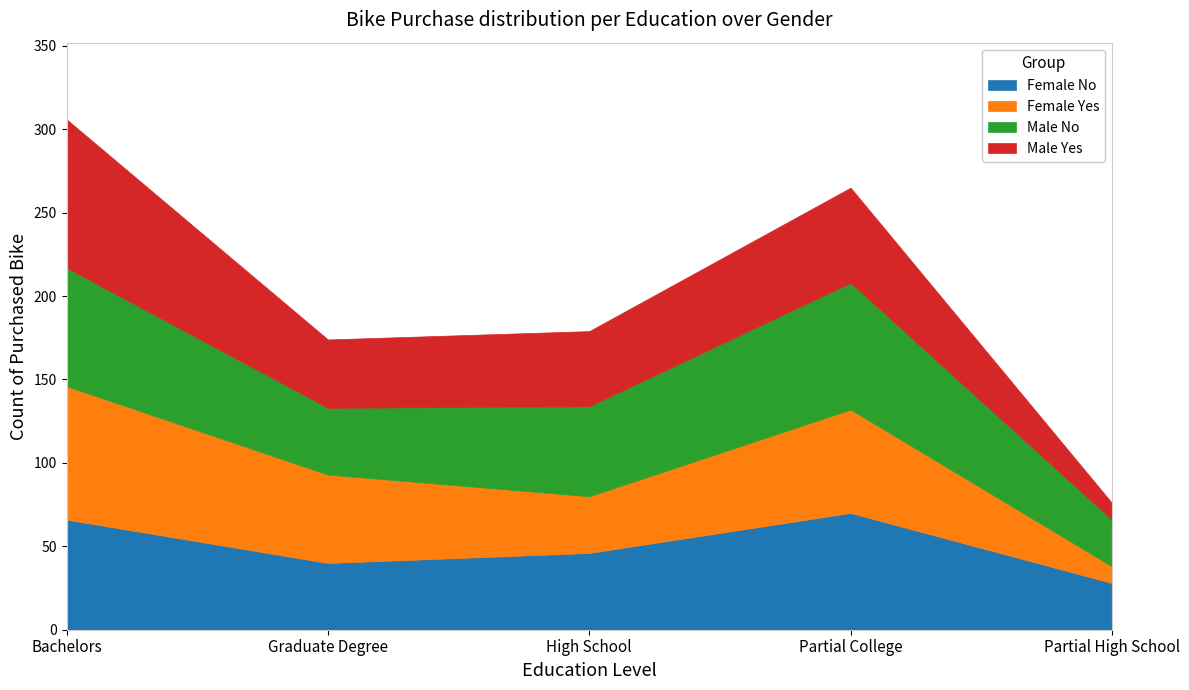

Which series has the largest total across all categories?

Male No